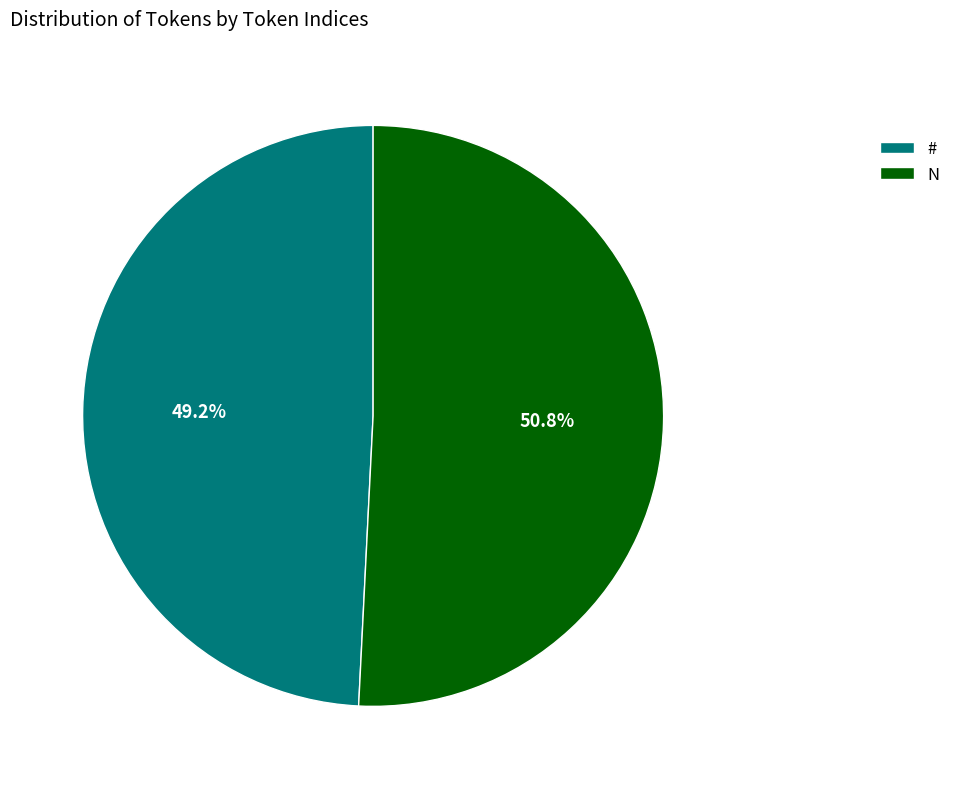

Count the number of slices in the pie.

2